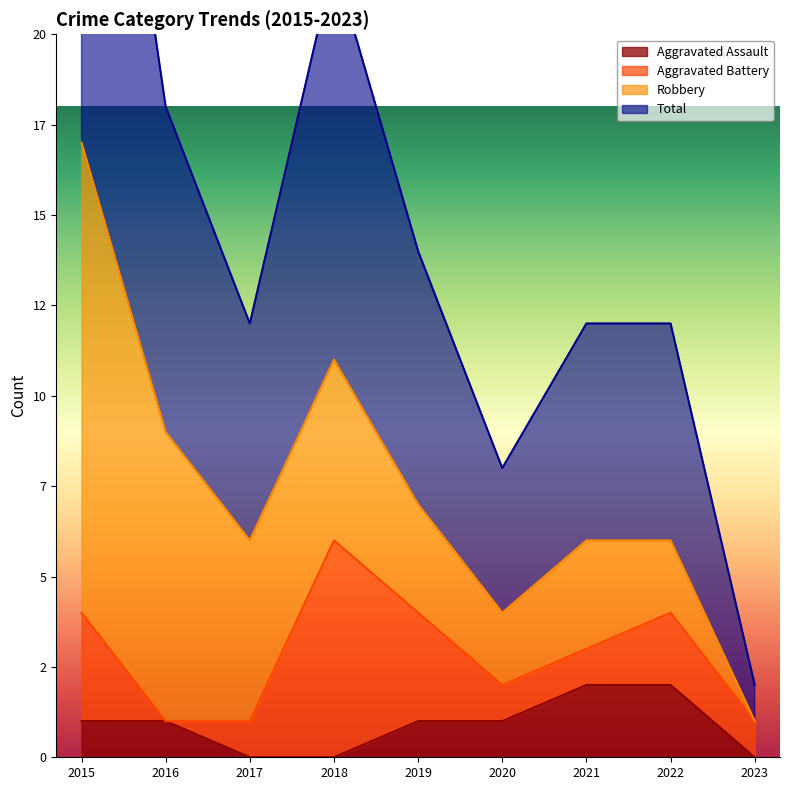

Which series changed the most between 2017 and 2020?

Total